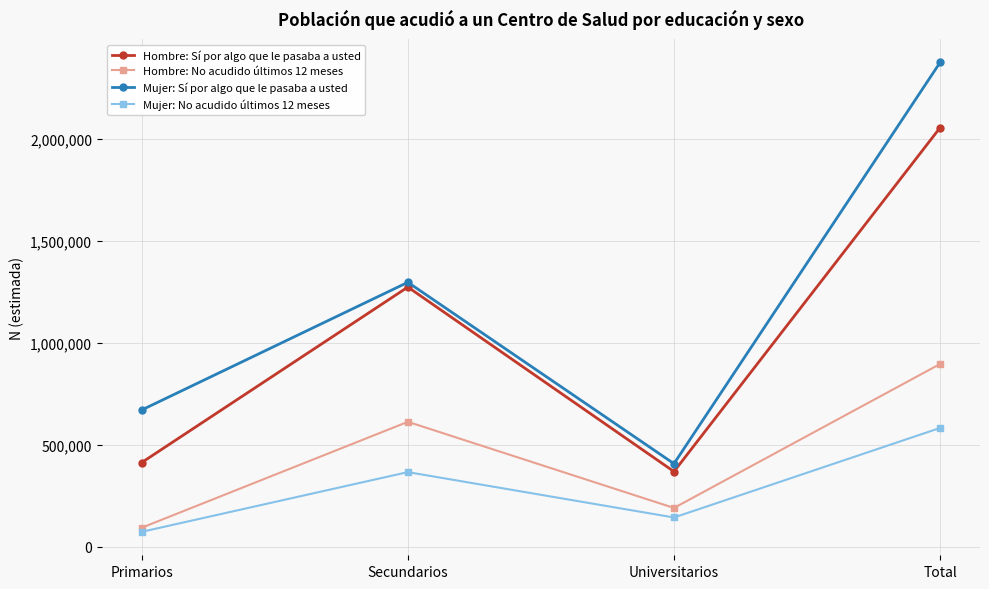

Count the number of categories in the chart.

4